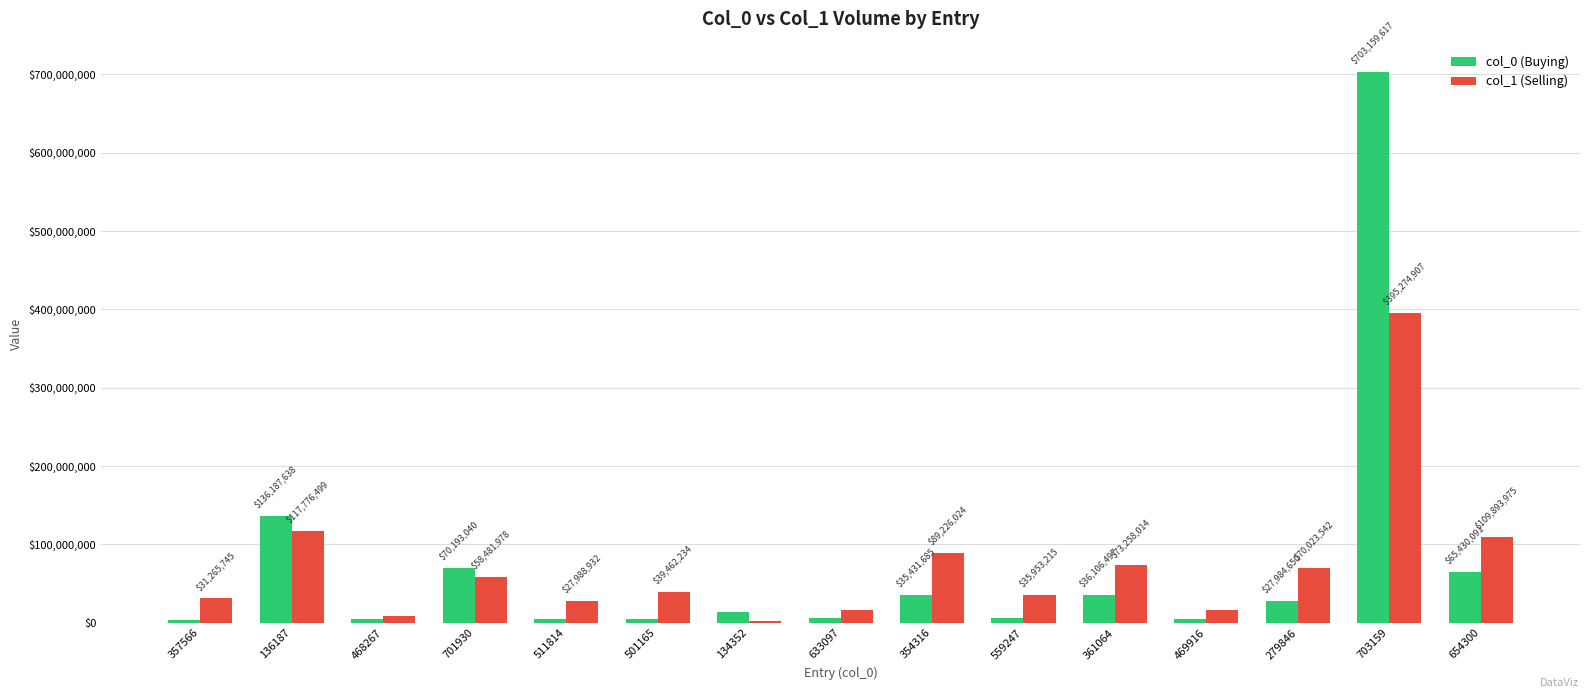

How many values in the col_0 (Buying) series are below 13435240?

7